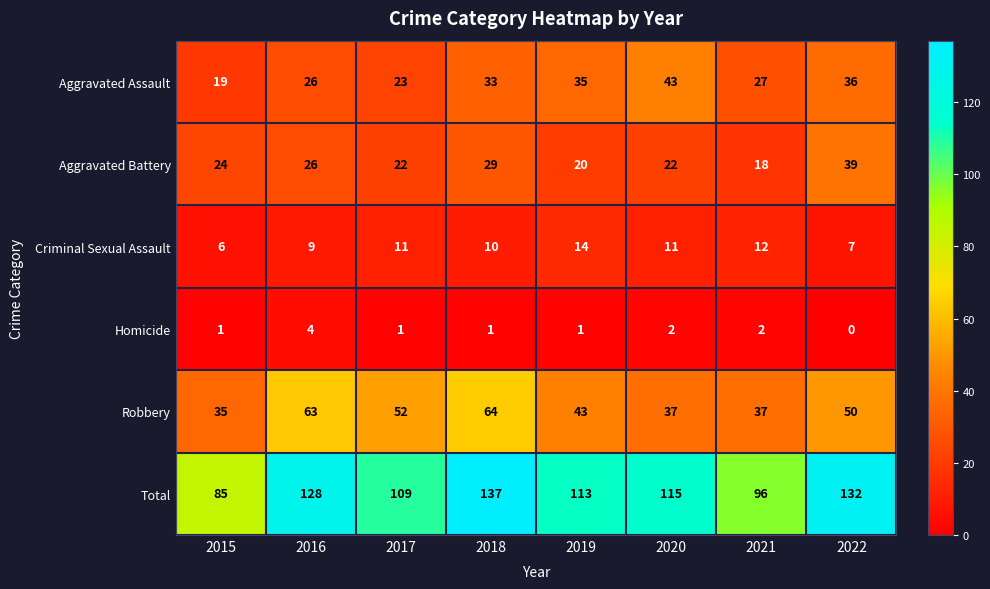

What is the difference between the Aggravated Battery values at 2018 and 2016?

3